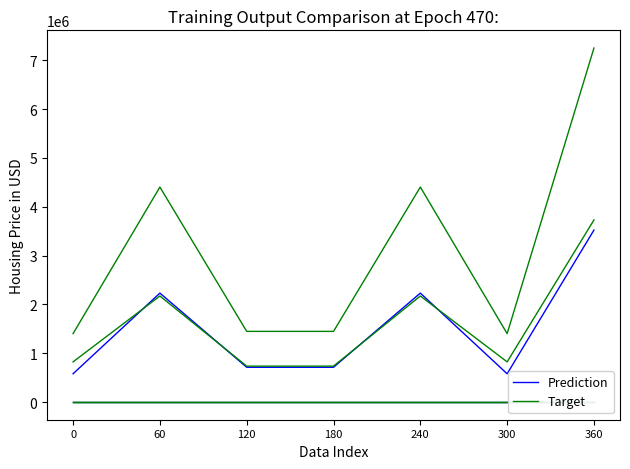

At which category does Target reach its first local peak?

60